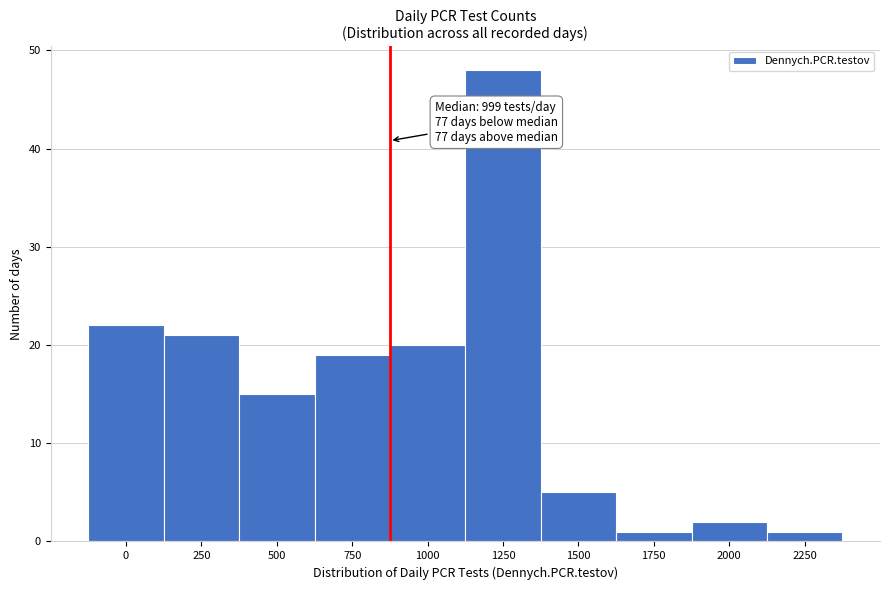

Reading right to left, what are all the values shown in this chart?

1	2	1	5	48	20	19	15	21	22